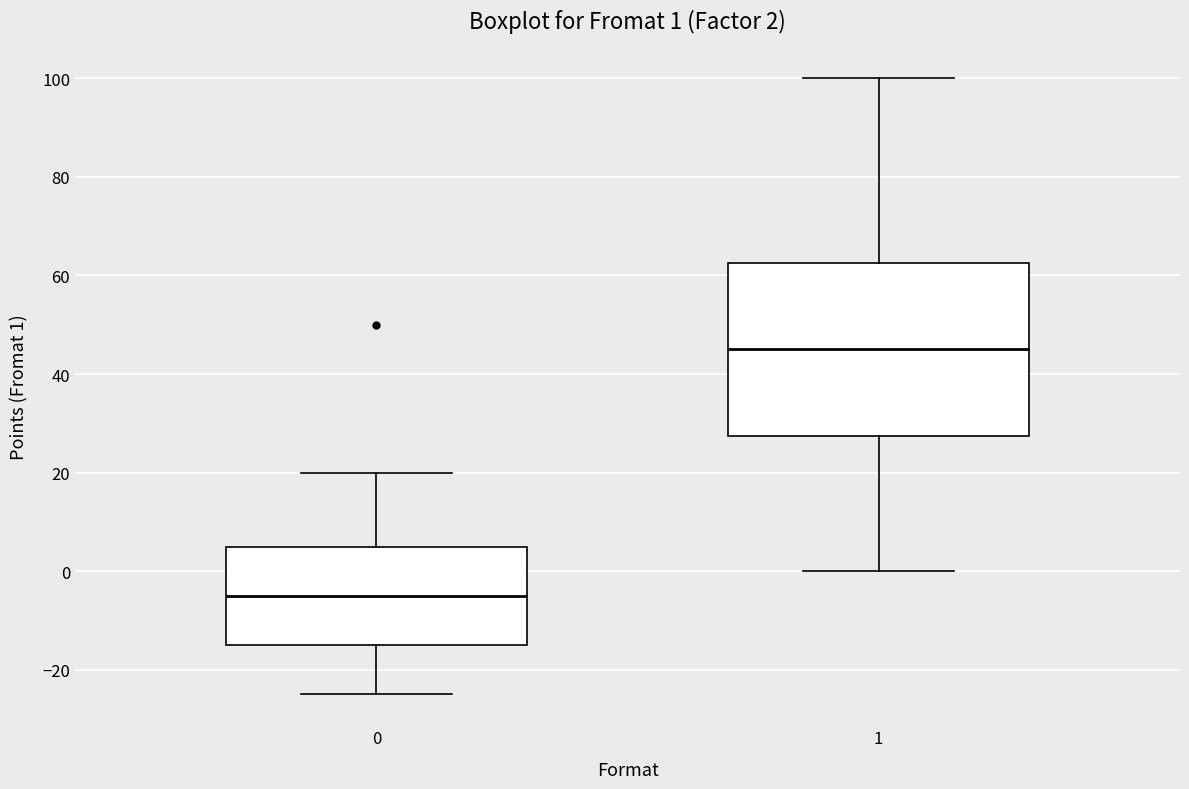

Which box is the tallest, from its lower edge to its upper edge?

1